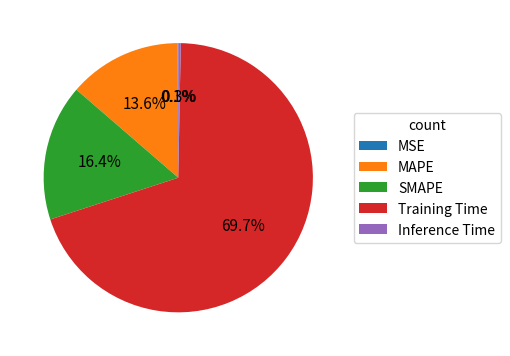

Is Inference Time the majority of the pie?

No